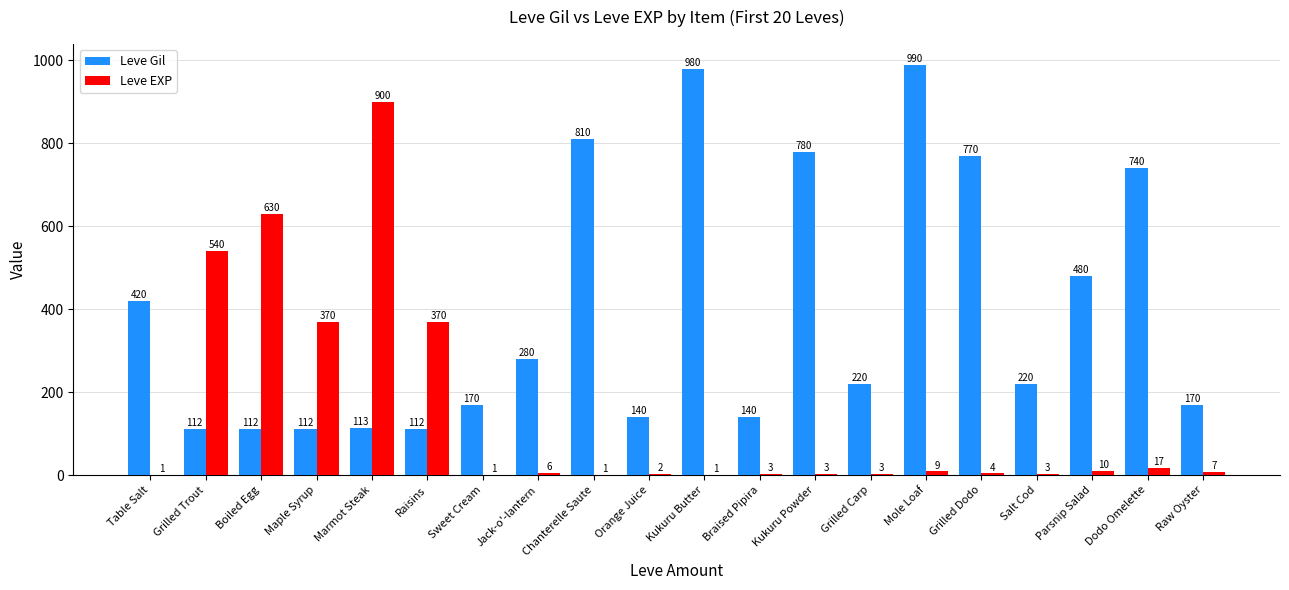

At which category is the sum across all series the highest?

Marmot Steak